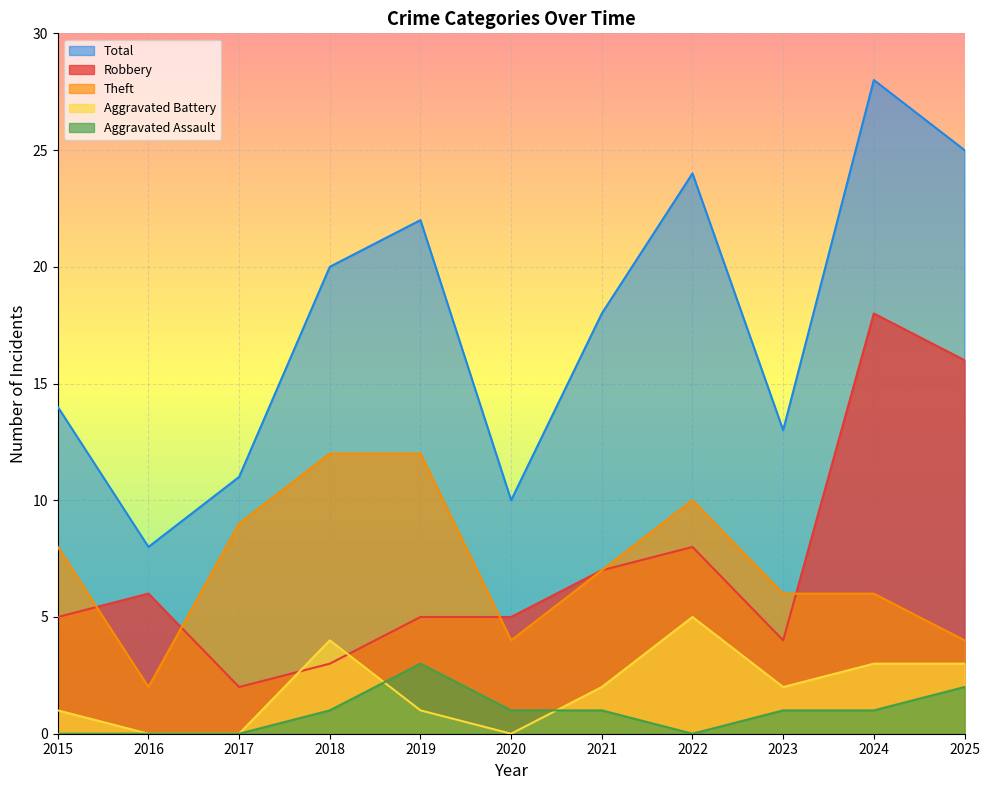

What is the difference between the Aggravated Battery values at 2023 and 2018?

2